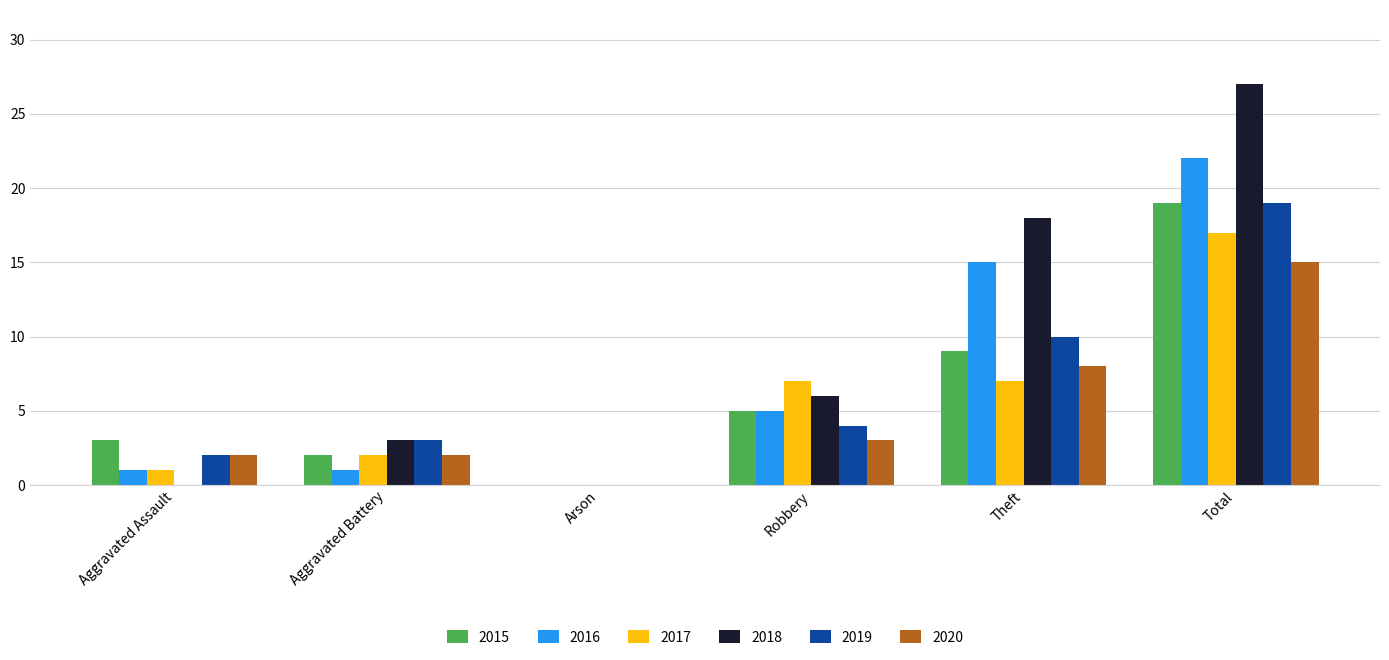

Reading right to left, list all the values displayed in this chart.

2015: Total=19	Theft=9	Robbery=5	Arson=0	Aggravated Battery=2	Aggravated Assault=3
2016: Total=22	Theft=15	Robbery=5	Arson=0	Aggravated Battery=1	Aggravated Assault=1
2017: Total=17	Theft=7	Robbery=7	Arson=0	Aggravated Battery=2	Aggravated Assault=1
2018: Total=27	Theft=18	Robbery=6	Arson=0	Aggravated Battery=3	Aggravated Assault=0
2019: Total=19	Theft=10	Robbery=4	Arson=0	Aggravated Battery=3	Aggravated Assault=2
2020: Total=15	Theft=8	Robbery=3	Arson=0	Aggravated Battery=2	Aggravated Assault=2